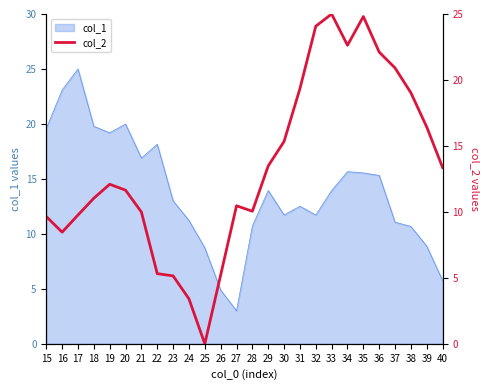

The col_1 series shows 20.5 at 31. True or false?

False